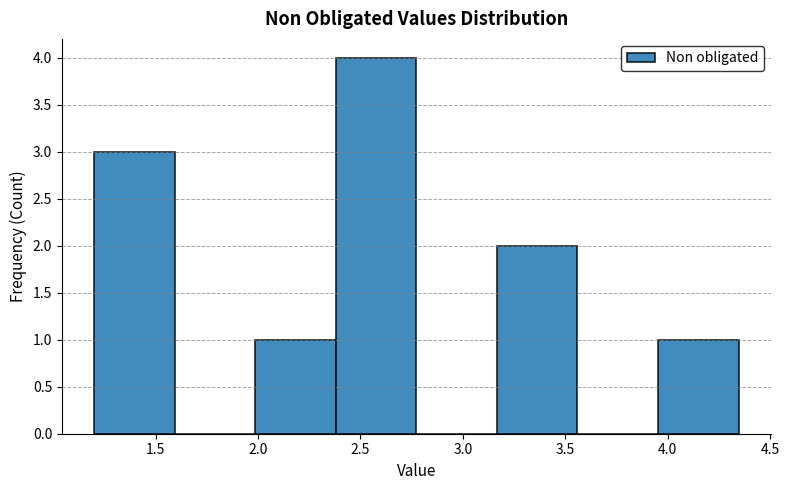

Reading left to right, transcribe this chart: for each bar, give the range it covers on the x-axis and its height. Neither the bar edges nor the heights are printed on the chart, so give them approximately, as read against the axes.

1.20 to 1.60: 3
1.60 to 2.00: 0
2.00 to 2.40: 1
2.40 to 2.75: 4
2.75 to 3.15: 0
3.15 to 3.55: 2
3.55 to 3.95: 0
3.95 to 4.35: 1